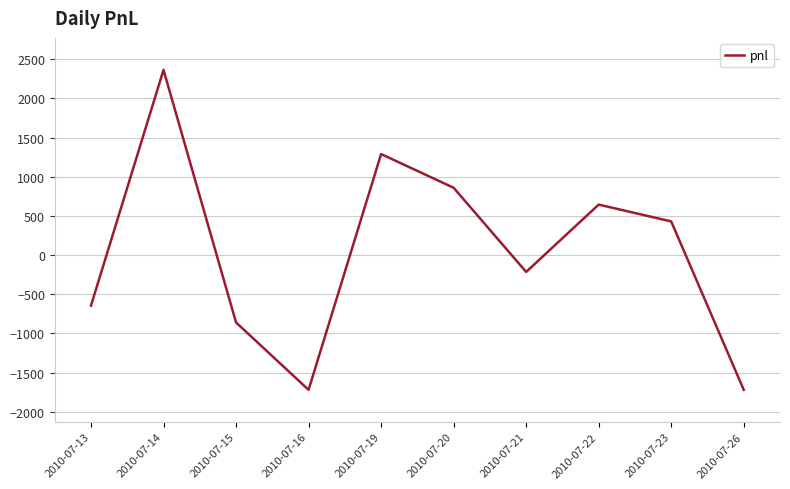

Count the number of data series in this chart.

1